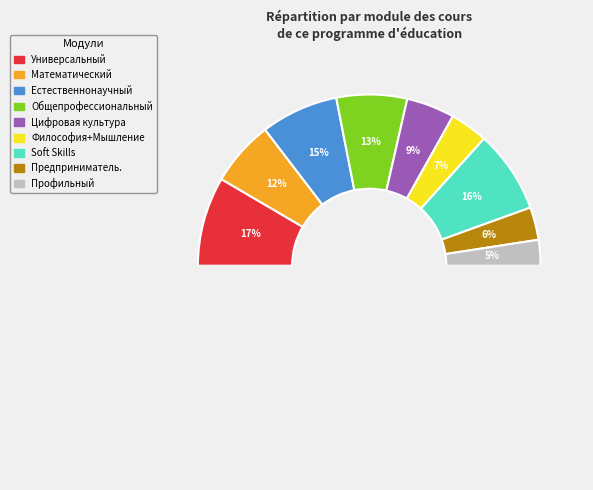

What is the ratio of the value at Универсальный модуль to the value at Модуль Философия+Мышление?

2.4